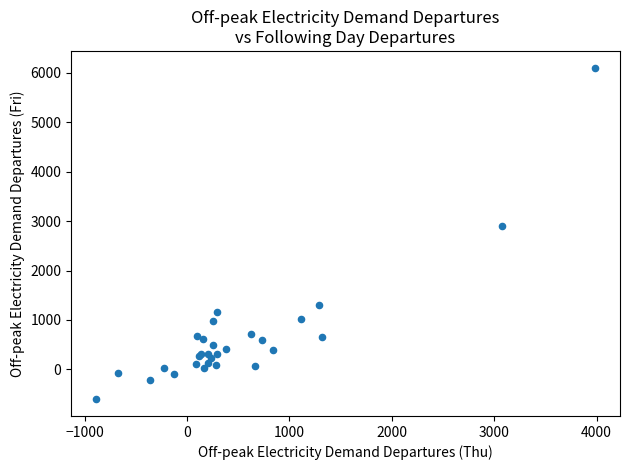

What Y value in the scatter plot is closest to 2749?

2895.0